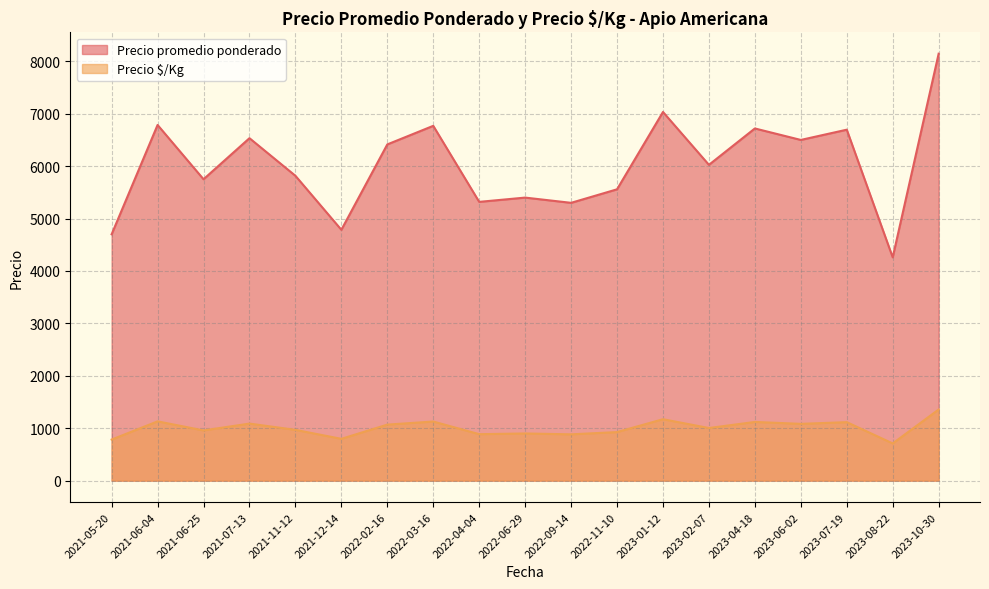

What is the spread (max minus min) of values at 2022-03-16?

5641.0